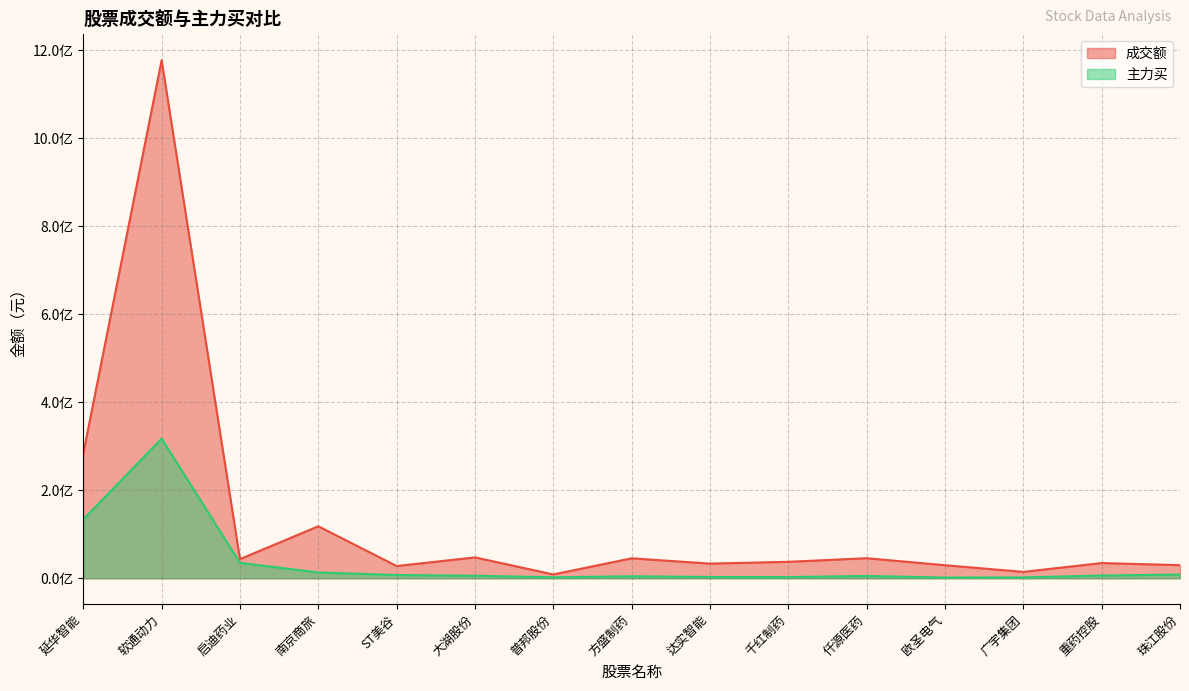

Which series has the widest spread of values?

成交额